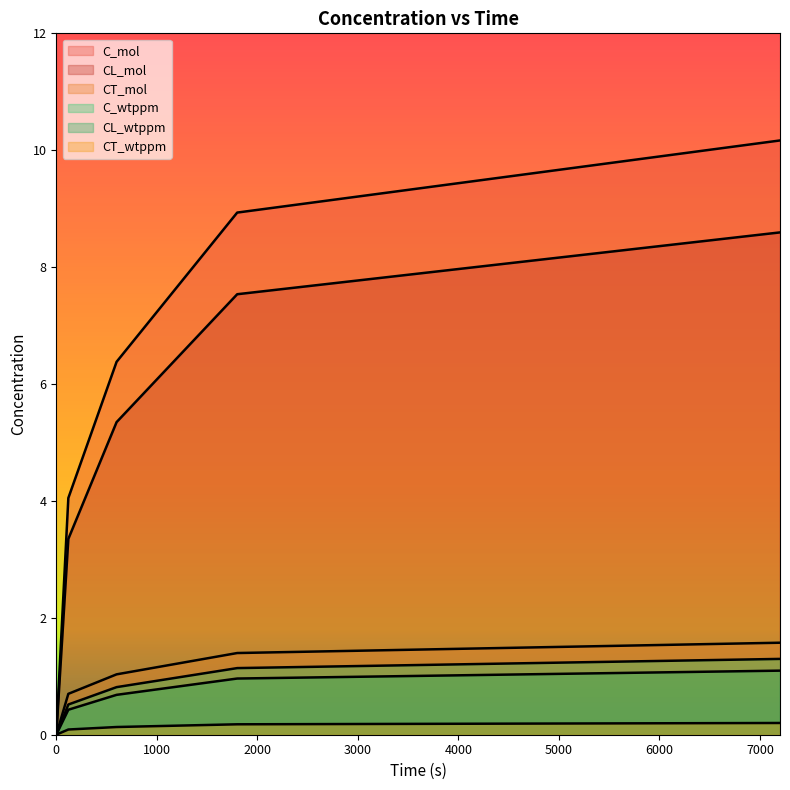

The value of C_mol at 1800 is 8.9. True or false?

True